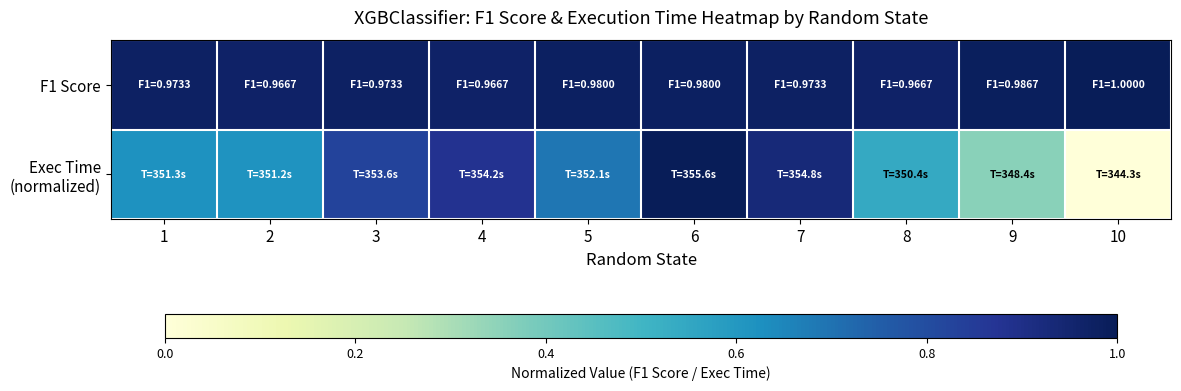

At how many categories does at least one series exceed 0?

10